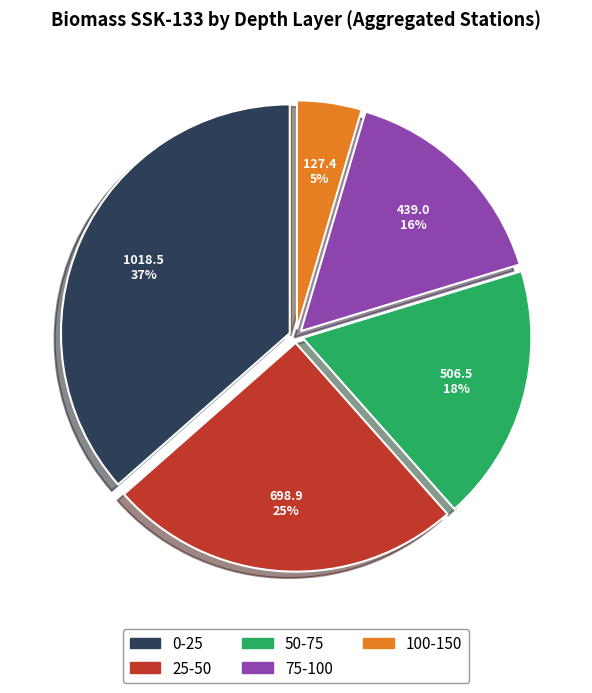

Combined, do 75-100 and 25-50 account for over 50%?

No